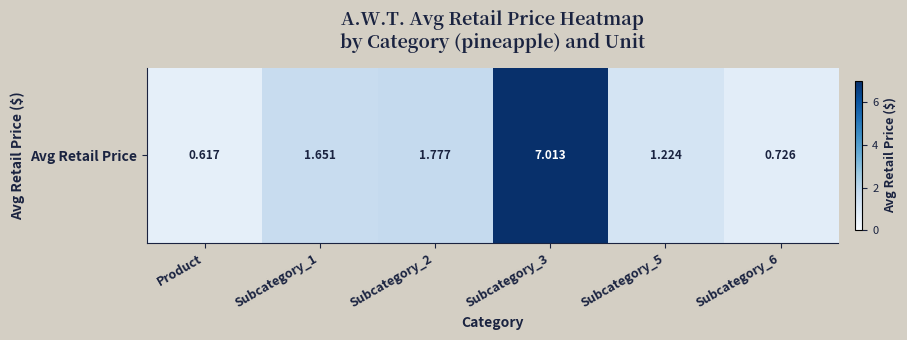

Count the number of values greater than 1.

4